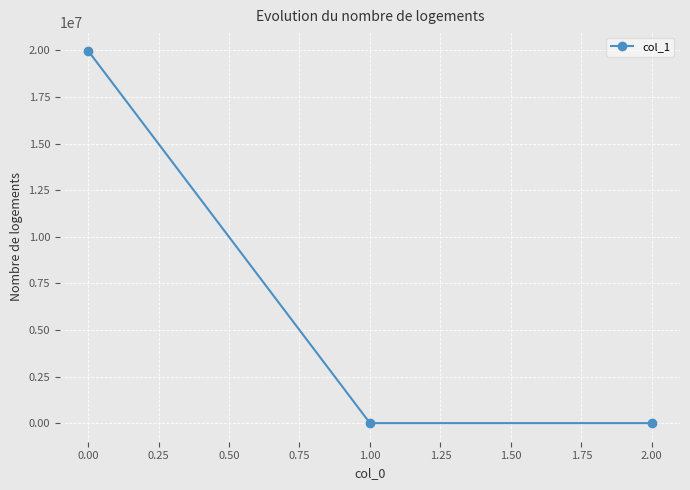

Is this an area chart (filled region under the line)?

No